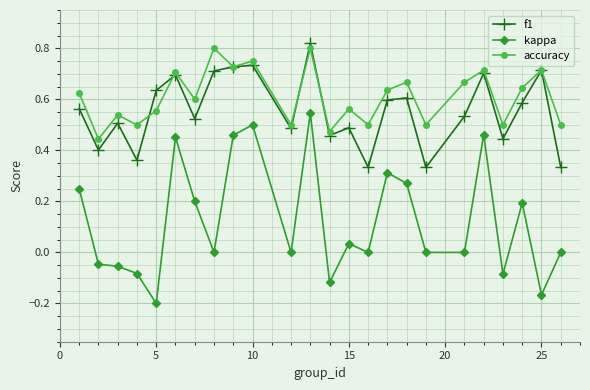

In kappa, how many points are higher than both neighbors (excluding endpoints)?

7